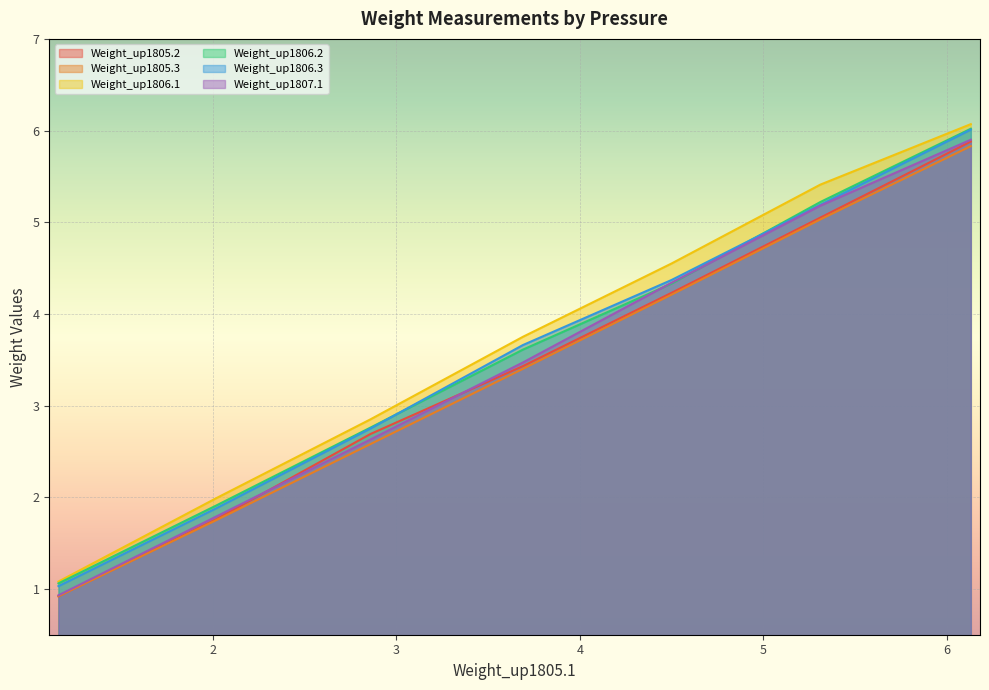

True or false: Weight_up1805.2 has more than 2 interior local peaks.

False